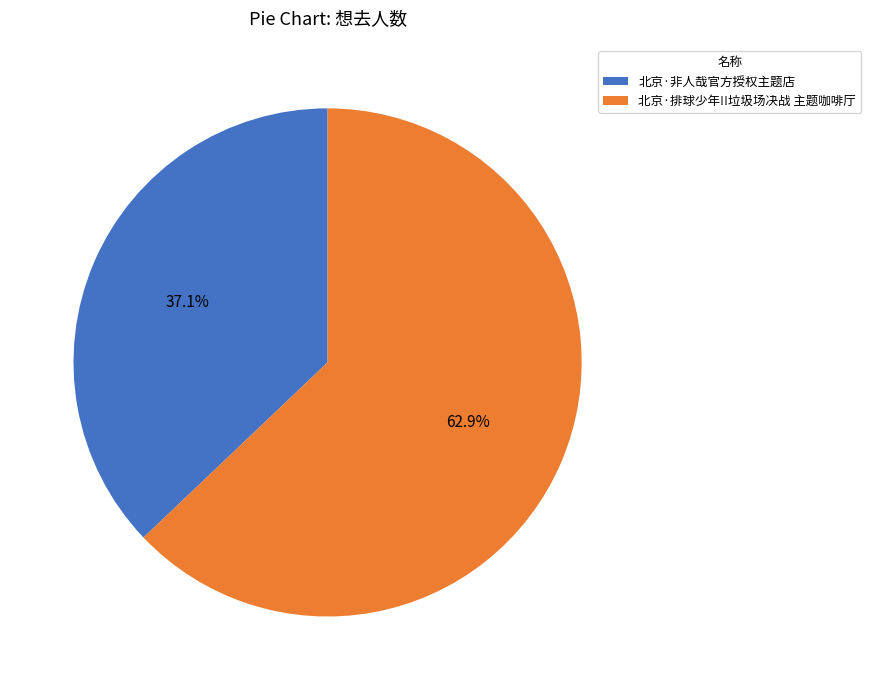

Rank the categories by value from lowest to highest.

北京·非人哉官方授权主题店, 北京·排球少年!!垃圾场决战 主题咖啡厅